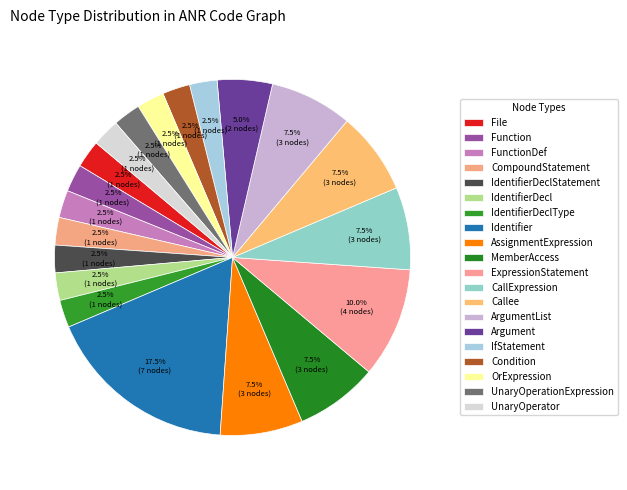

Which slice is the smallest?

File